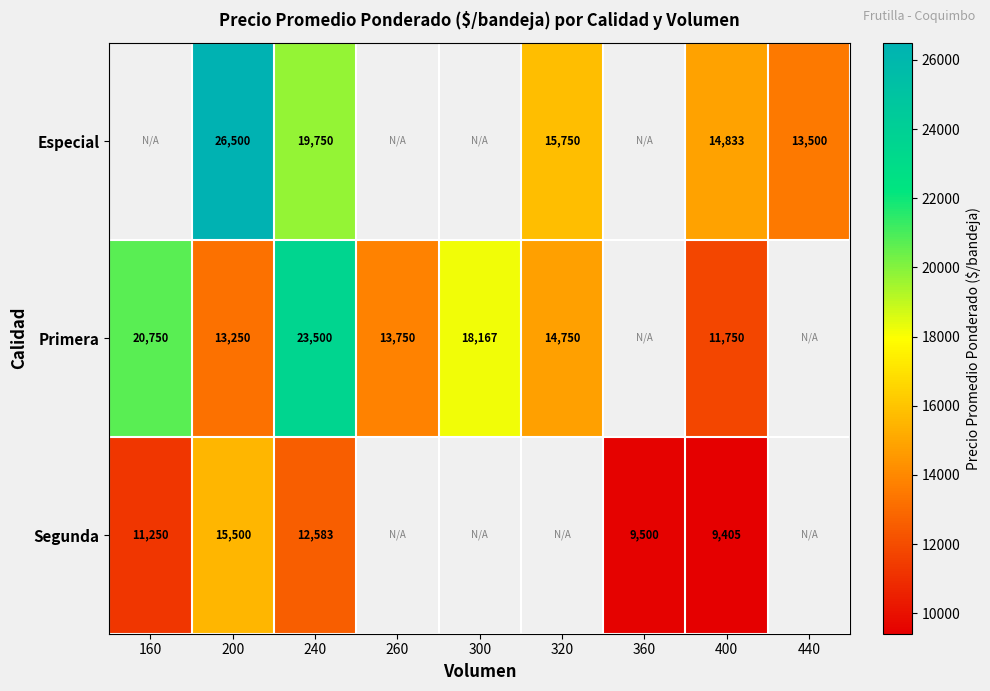

What is the difference between the highest and lowest values at 240?

10917